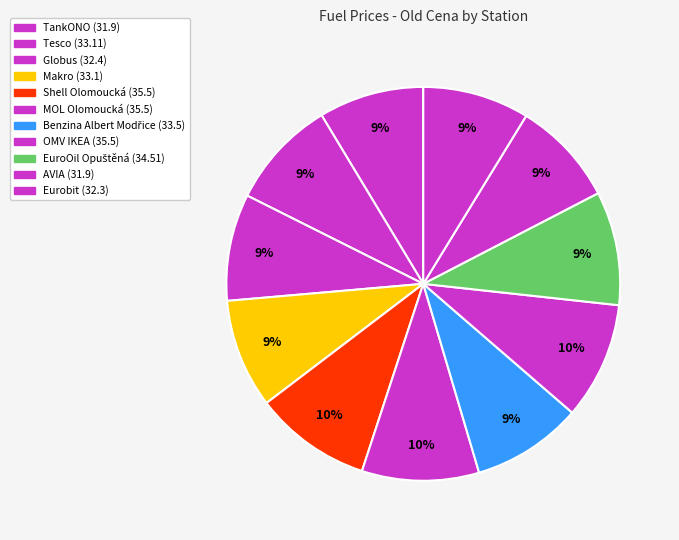

To the nearest percent, what is the difference between the EuroOil Opuštěná and TankONO slice percentages?

1%